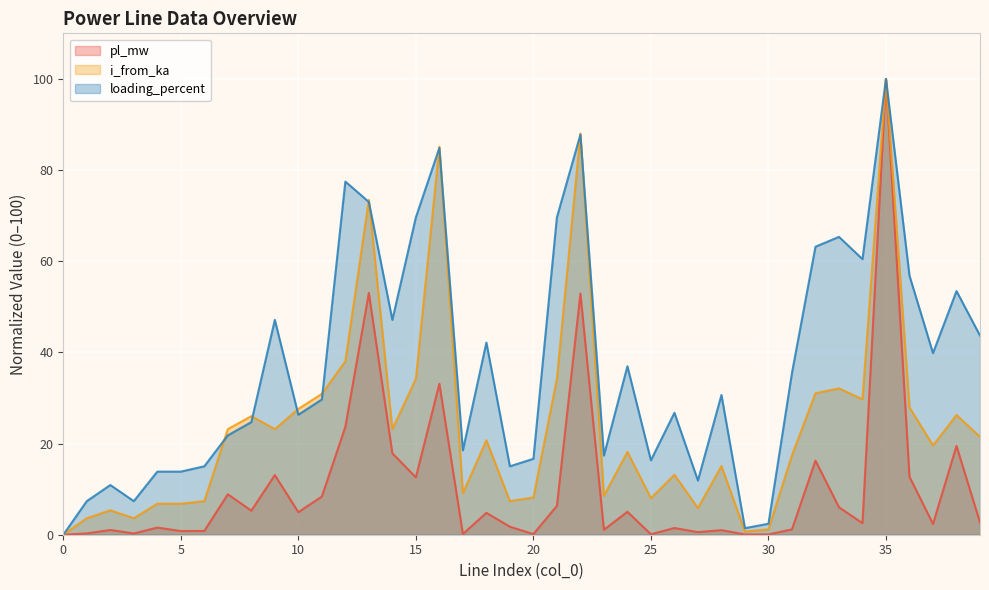

What is the average value of the loading_percent series?

37.0